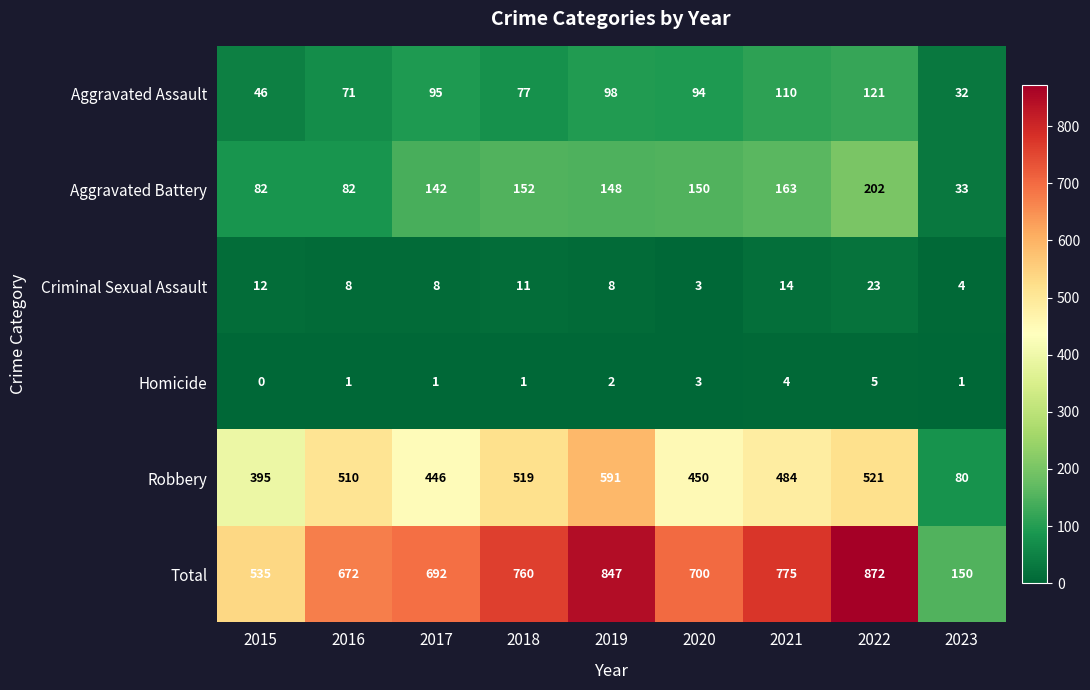

Rank the series by their maximum value, from highest to lowest.

Total, Robbery, Aggravated Battery, Aggravated Assault, Criminal Sexual Assault, Homicide